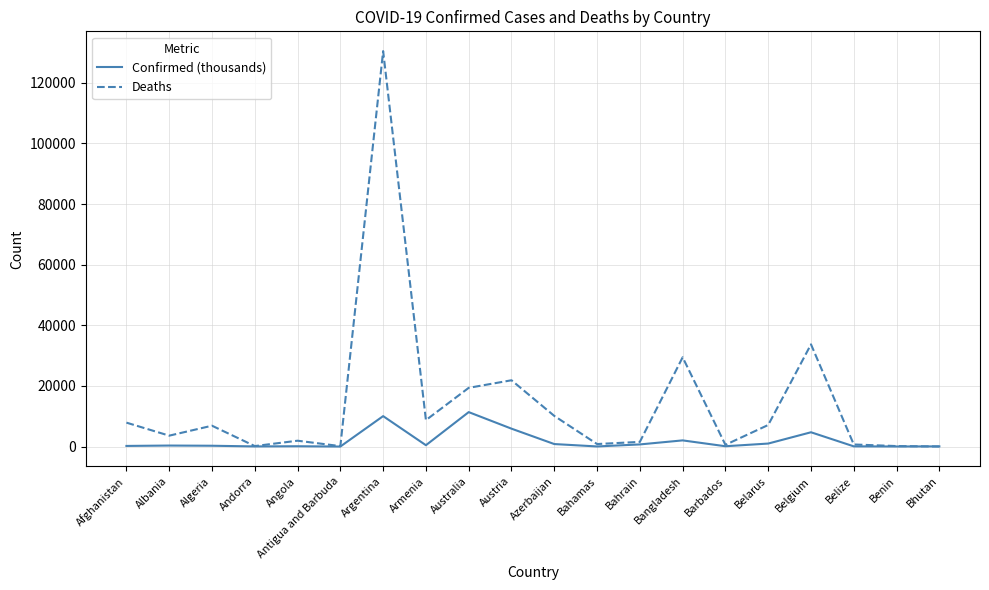

How many lines are shown in the chart?

2